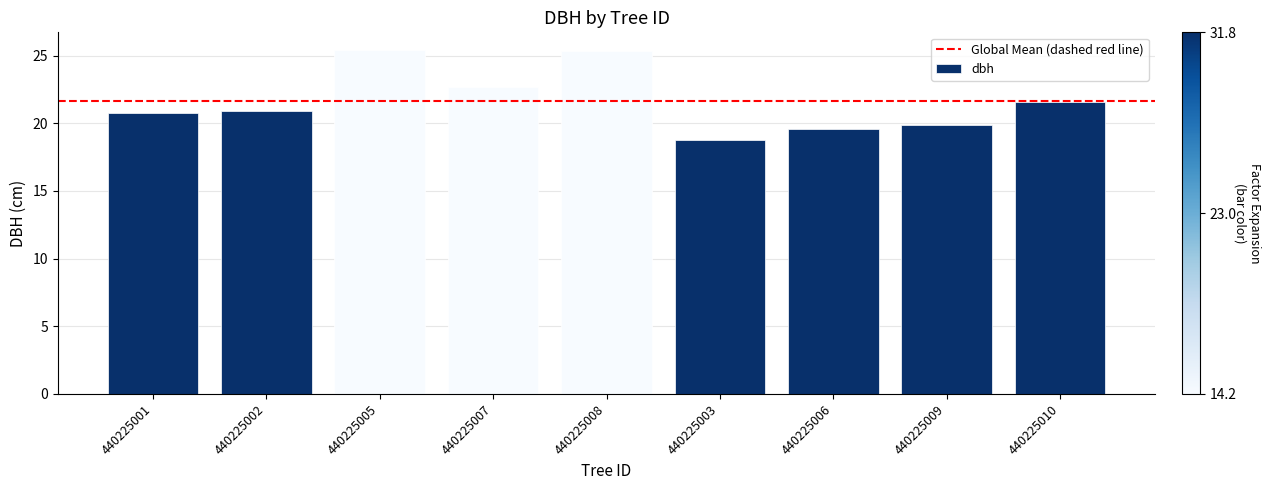

Is it true that the value at 440225005 is 25.4?

True